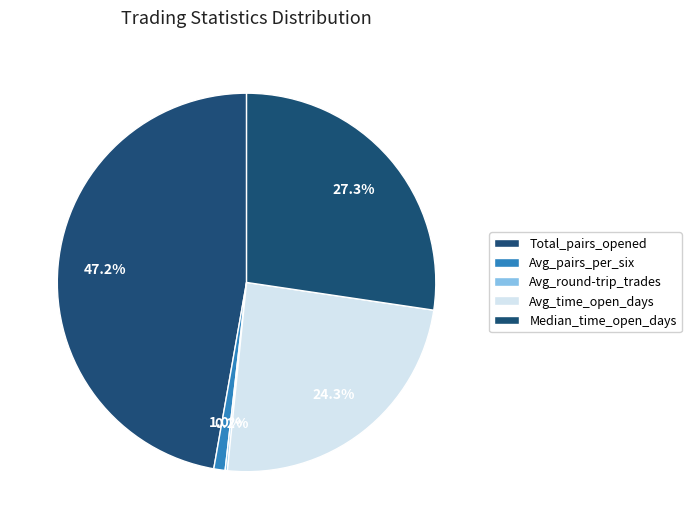

Between Avg_pairs_per_six and Avg_time_open_days, which is larger?

Avg_time_open_days